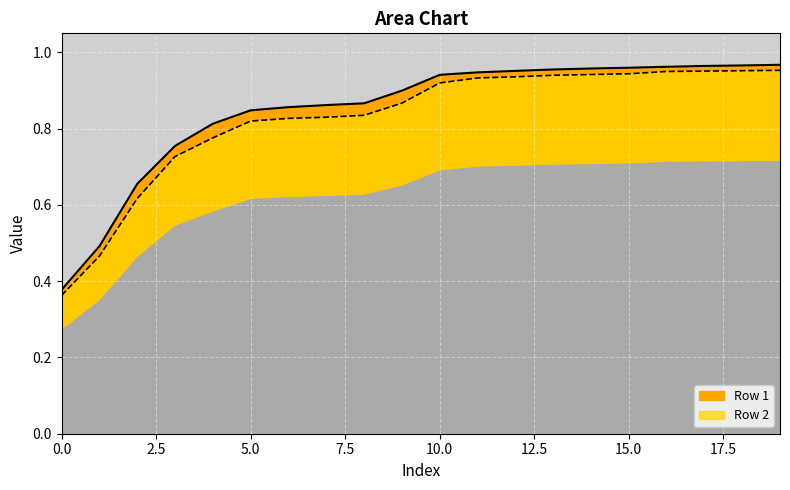

True or false: Row 1 and Row 2 cross at least once.

False